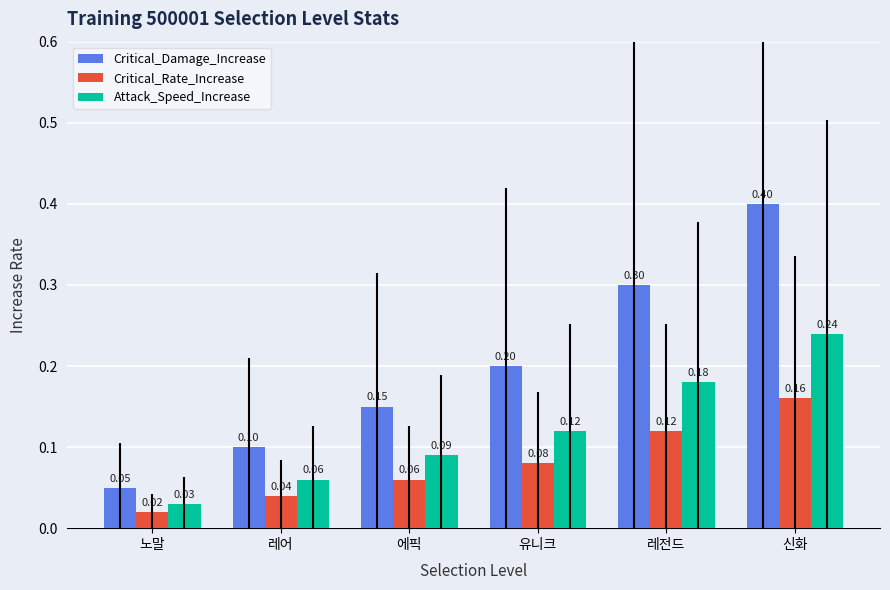

What position from the right is 레어?

5